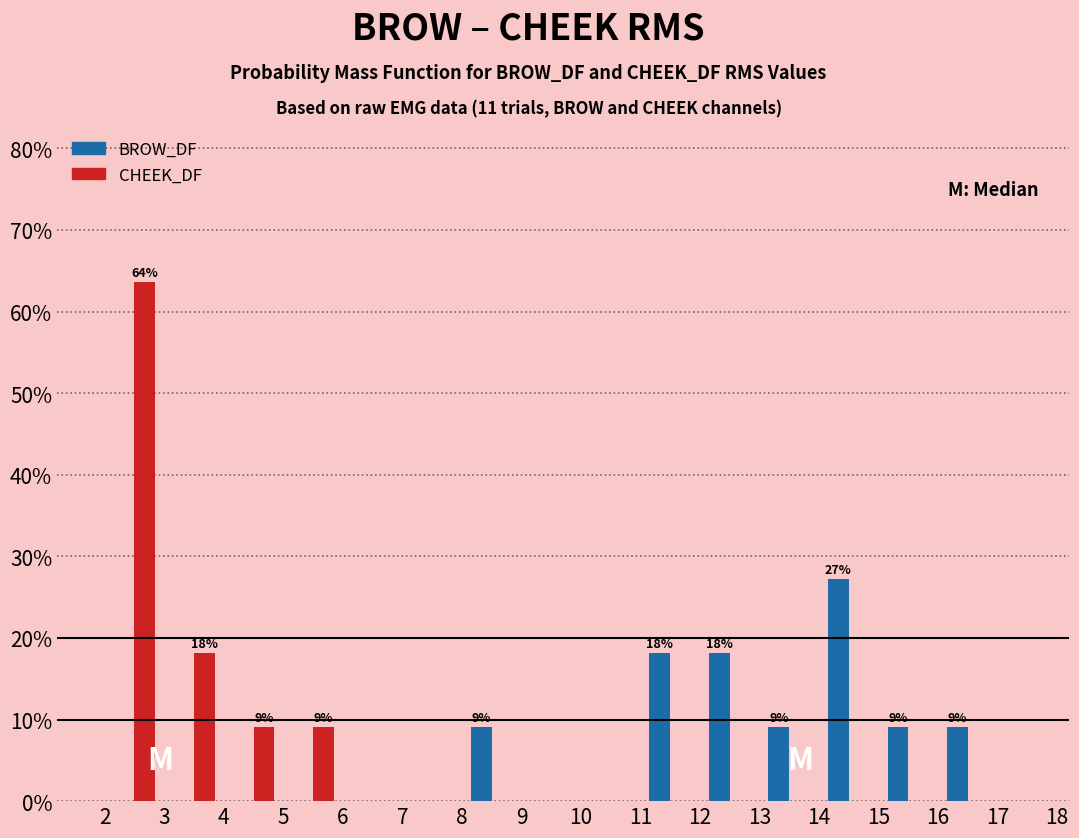

In the BROW_DF series, which range on the x-axis has the tallest bar?

14 to 15